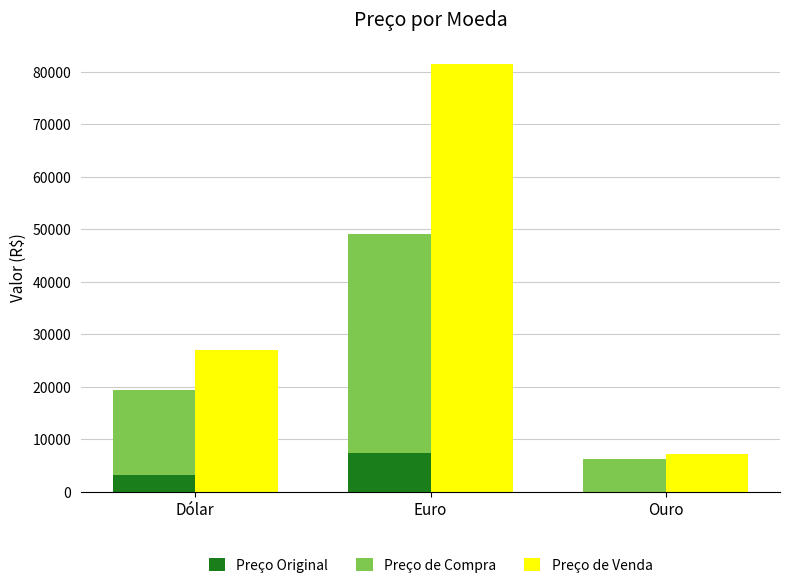

What is the sum of all Preço de Venda values?

115808.9